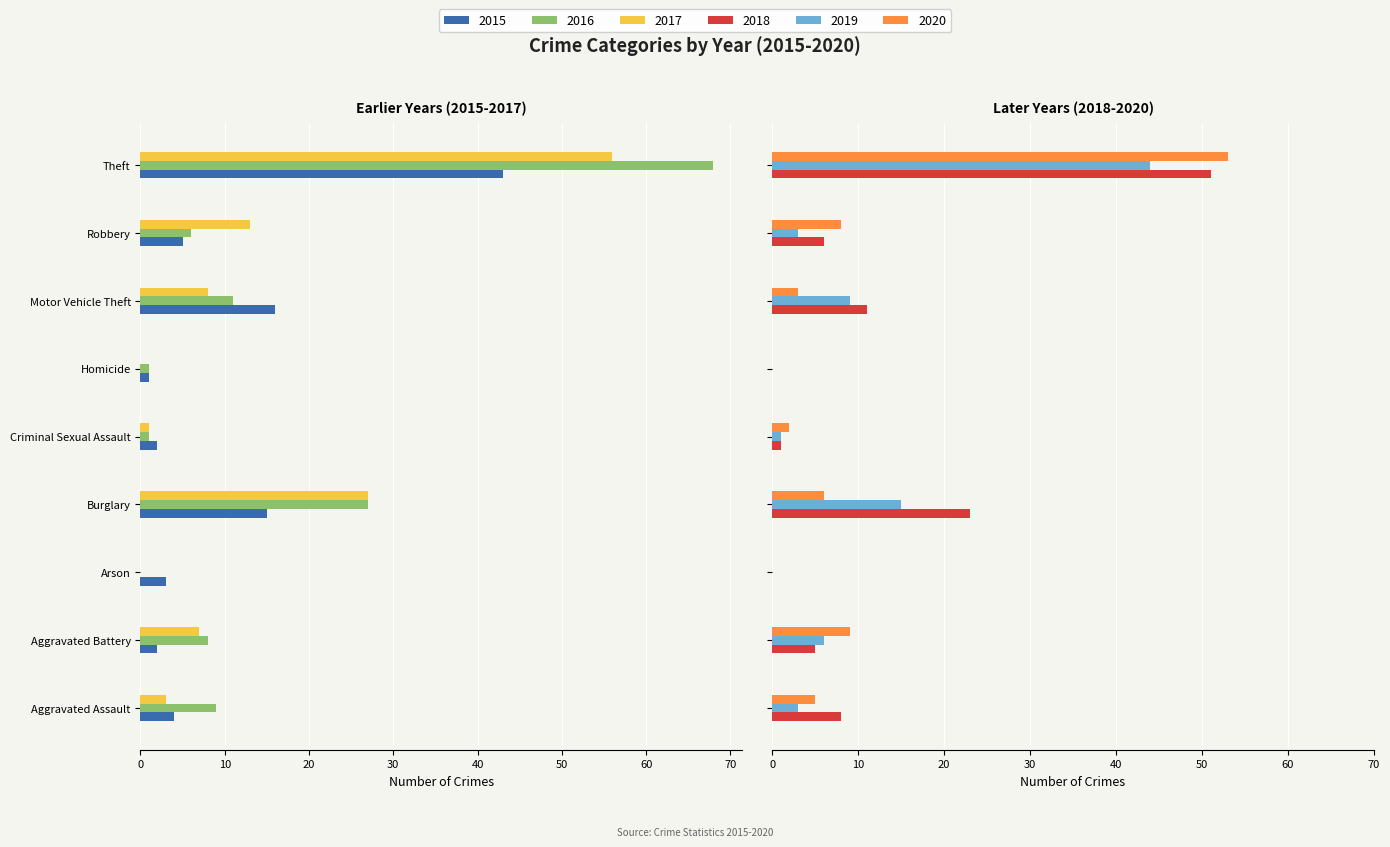

What position from the right is Aggravated Assault?

9